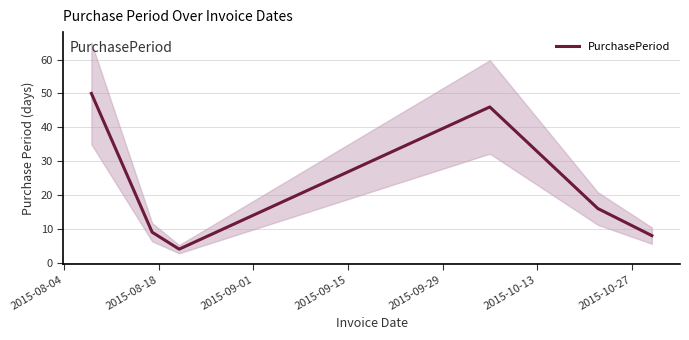

What is the lowest value of the PurchasePeriod series?

4